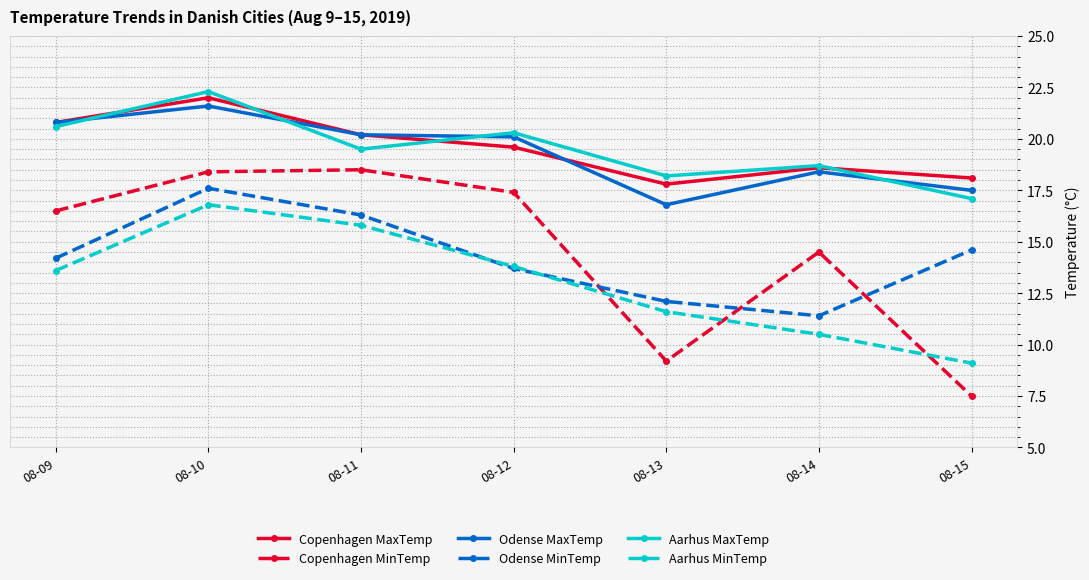

Count the number of categories in the chart.

7